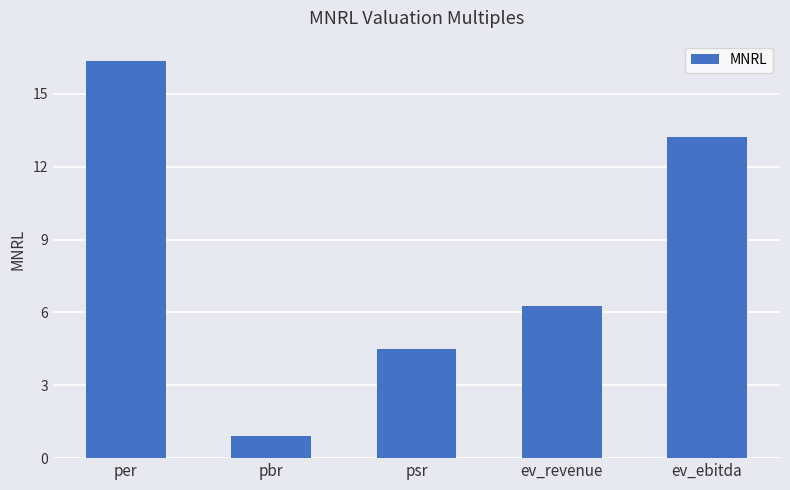

Which has a higher value, ev_ebitda or per?

per